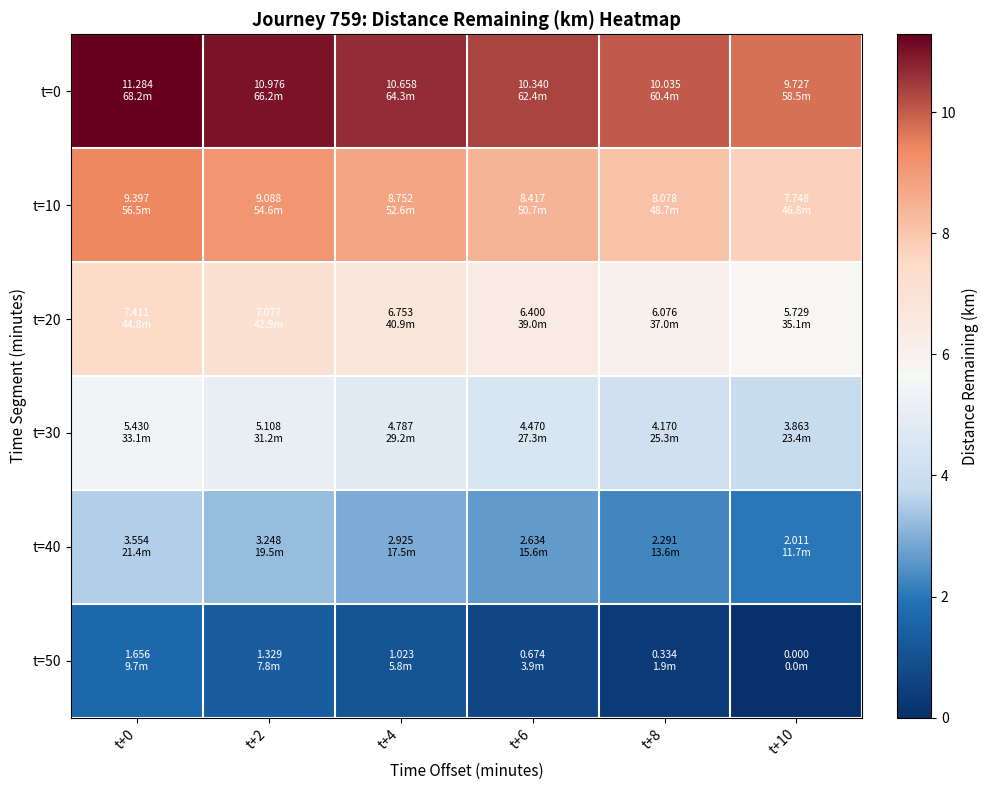

Reading left to right, extract all data points from this chart.

t=0: t+0=11.3	t+2=11.0	t+4=10.7	t+6=10.3	t+8=10.0	t+10=9.7
t=10: t+0=9.4	t+2=9.1	t+4=8.8	t+6=8.4	t+8=8.1	t+10=7.7
t=20: t+0=7.4	t+2=7.1	t+4=6.8	t+6=6.4	t+8=6.1	t+10=5.7
t=30: t+0=5.4	t+2=5.1	t+4=4.8	t+6=4.5	t+8=4.2	t+10=3.9
t=40: t+0=3.6	t+2=3.2	t+4=2.9	t+6=2.6	t+8=2.3	t+10=2.0
t=50: t+0=1.7	t+2=1.3	t+4=1.0	t+6=0.7	t+8=0.3	t+10=0.0